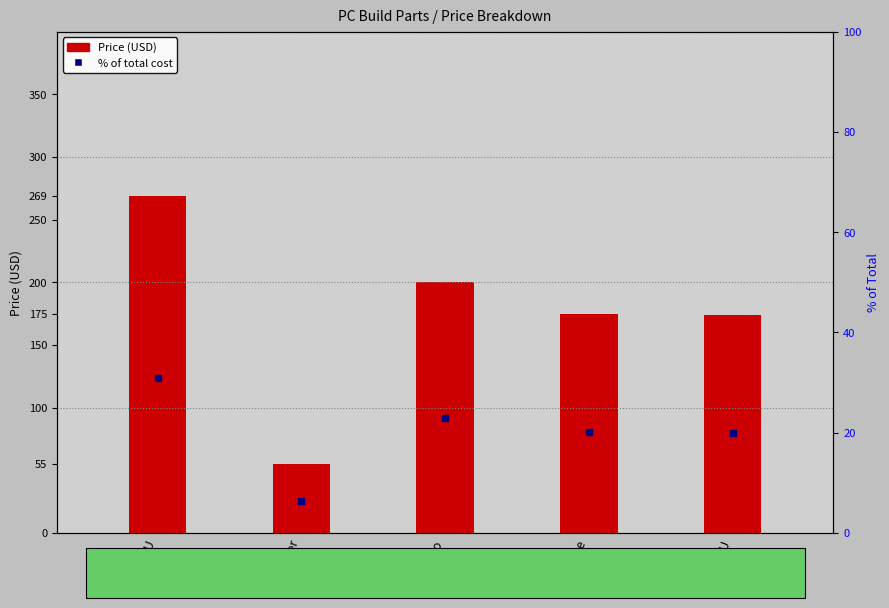

What is the total value across all series at CPU?

299.8